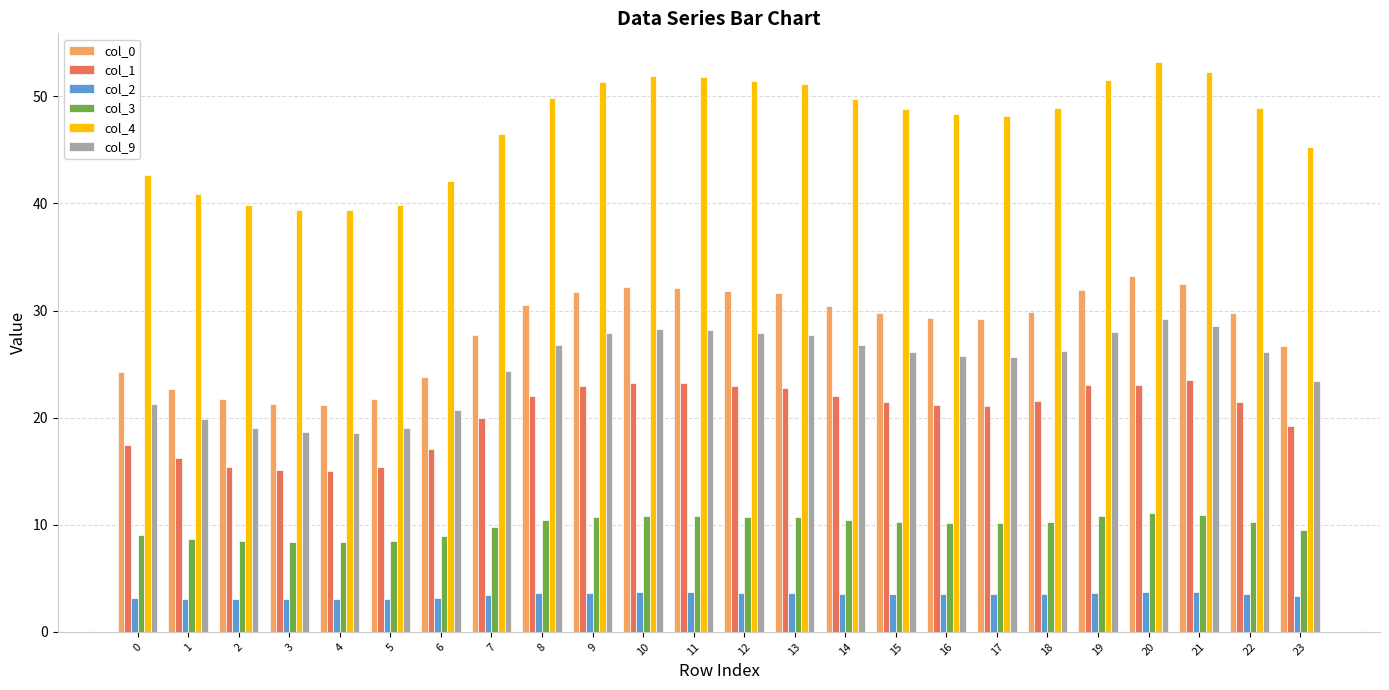

The value of col_1 at 7 is 20.0. True or false?

True